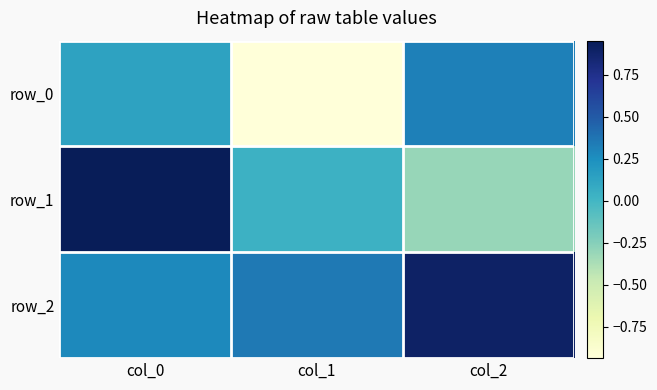

What is the difference between the maximum and minimum values in the row_0 series?

1.3